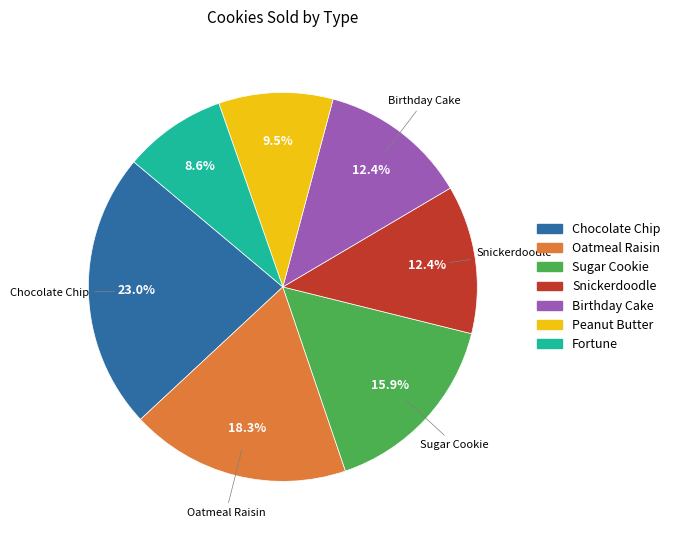

To the nearest percent, what is the combined percentage of Fortune and Oatmeal Raisin?

27%